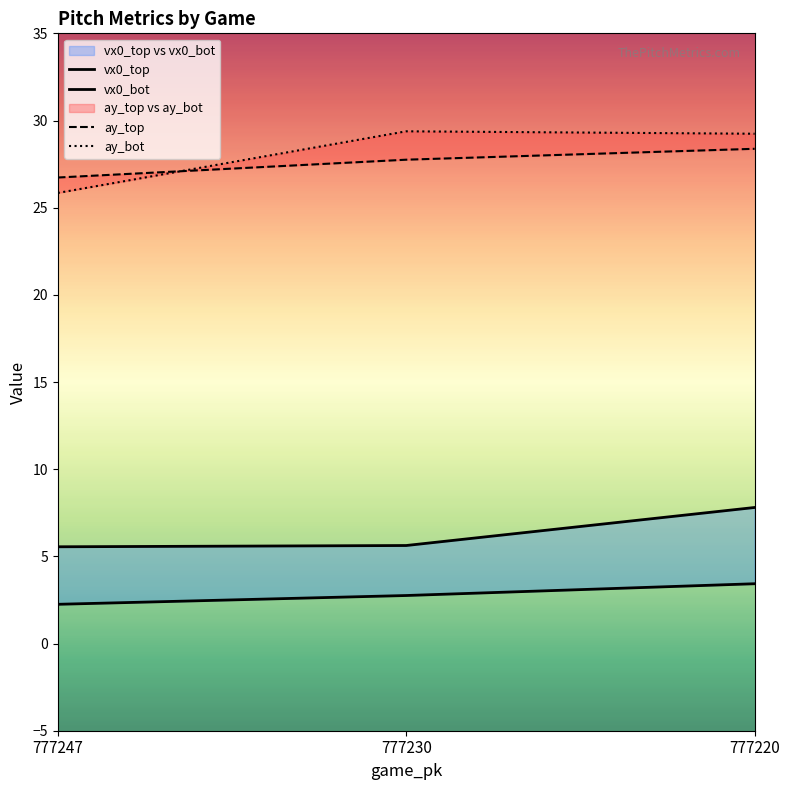

Reading right to left, list all the values displayed in this chart.

vx0_top: 777220=7.8	777230=5.6	777247=5.6
vx0_bot: 777220=3.4	777230=2.8	777247=2.3
ay_top: 777220=28.4	777230=27.8	777247=26.7
ay_bot: 777220=29.2	777230=29.4	777247=25.8